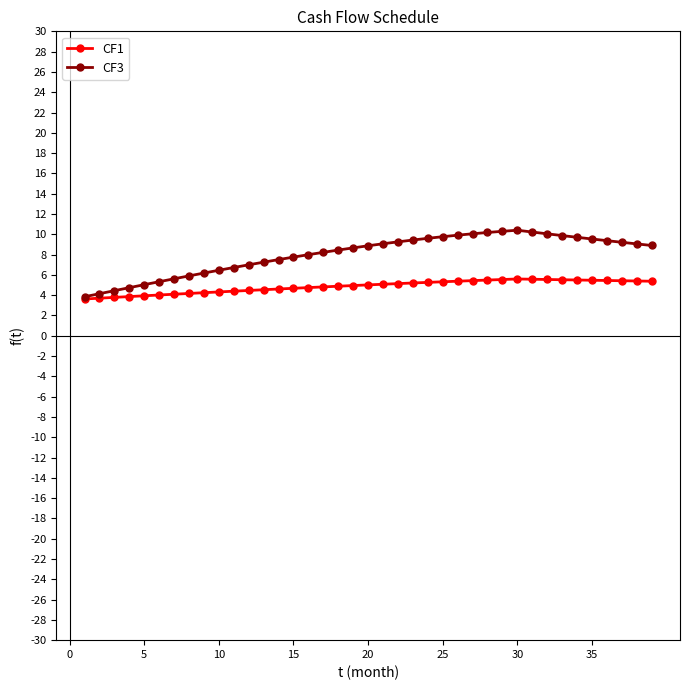

True or false: CF1 has more than 0 points higher than both neighbors.

True